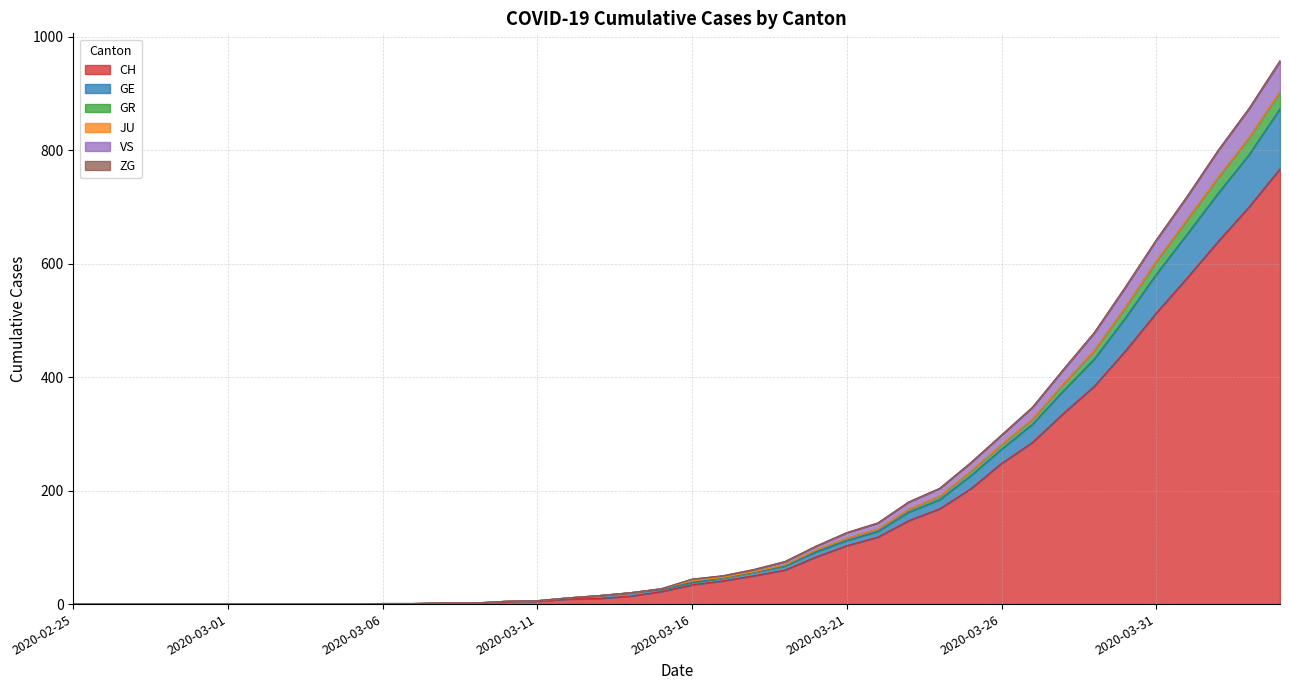

What is the maximum value for CH?

767